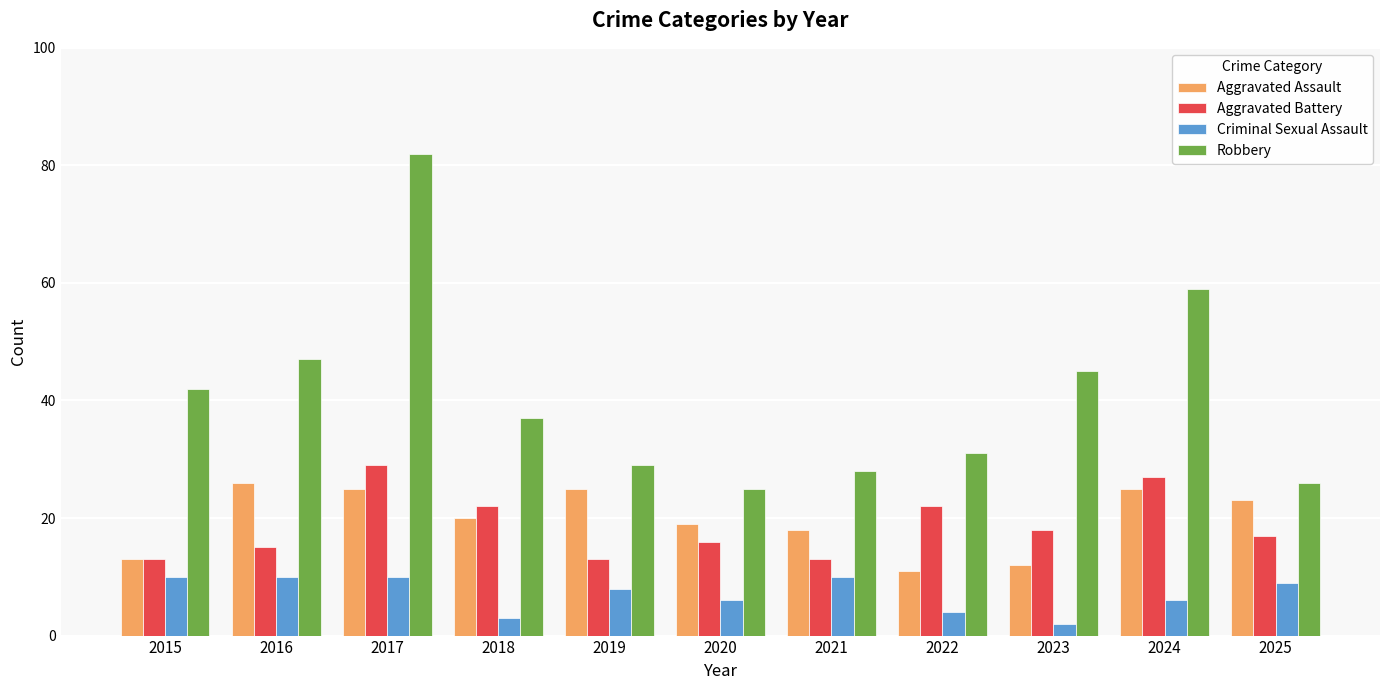

True or false: Aggravated Battery has a value of 16 at 2020.

True